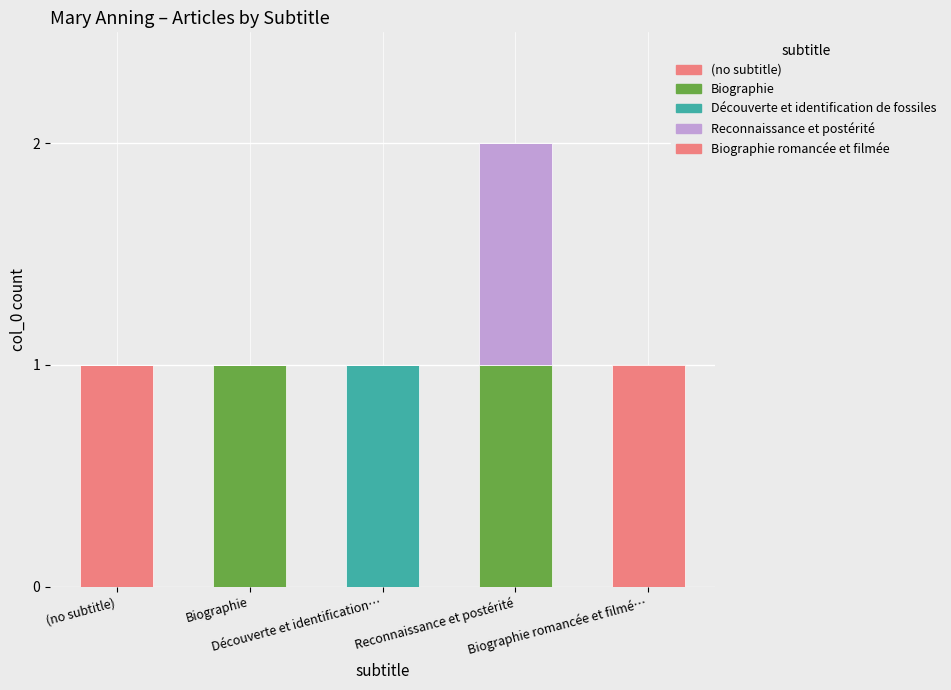

Are the bars horizontal?

No